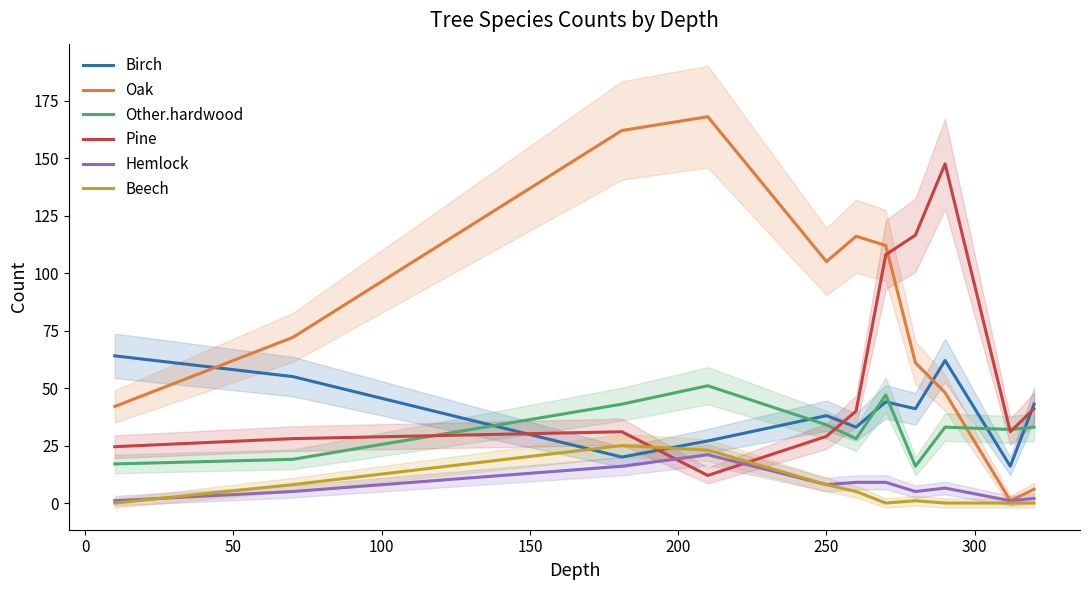

Count the number of data series in this chart.

6